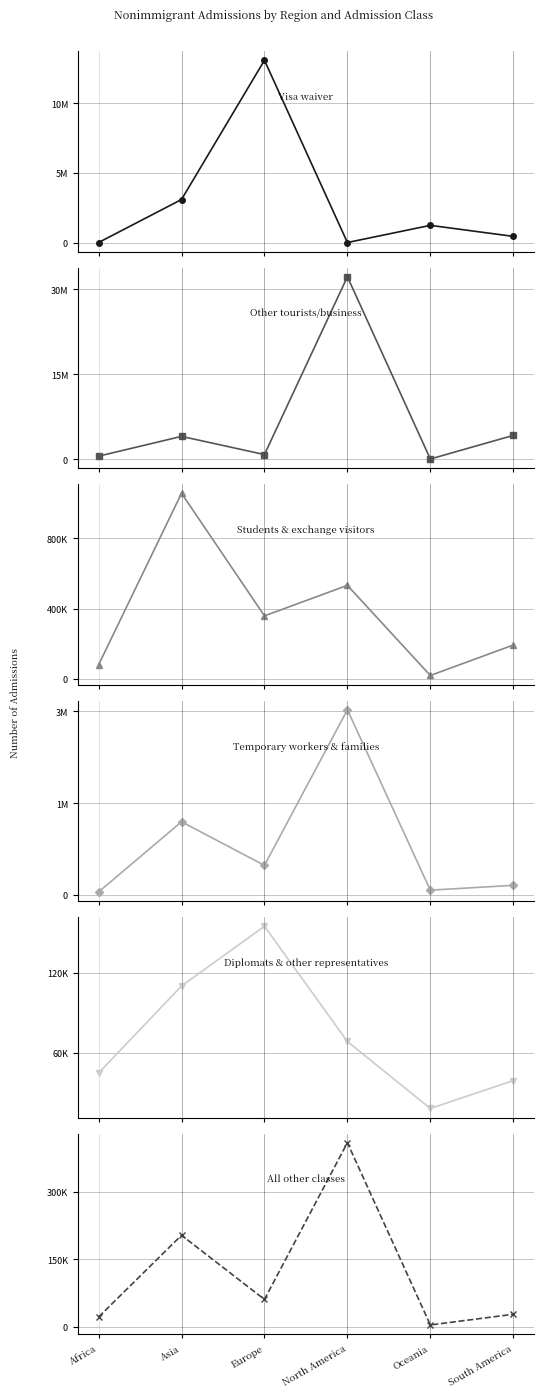

Rank the series at South America from lowest to highest value.

All other classes, Diplomats & other representatives, Temporary workers & families, Students & exchange visitors, Visa waiver, Other tourists/business